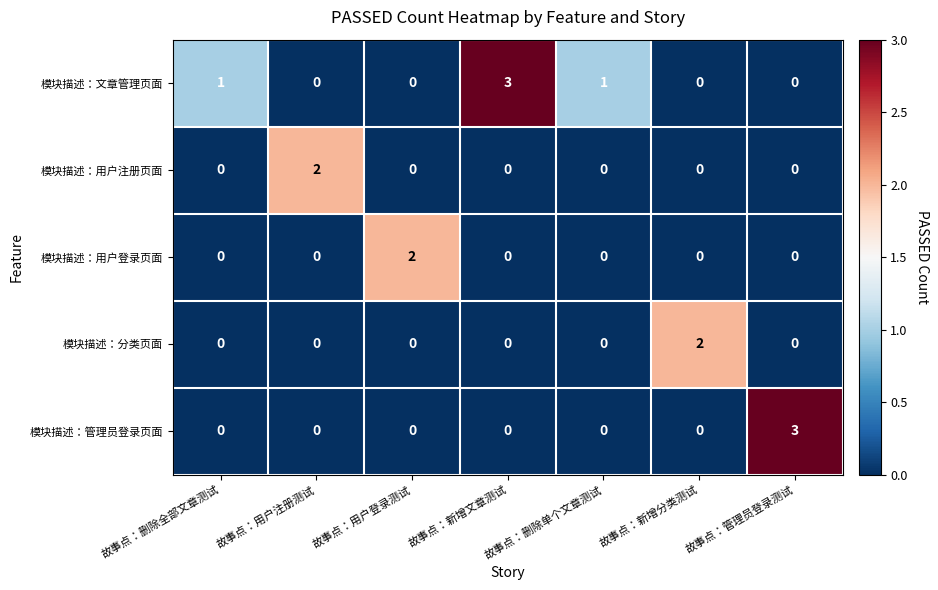

Between 故事点：用户注册测试 and 故事点：管理员登录测试, which series saw the biggest shift?

模块描述：管理员登录页面